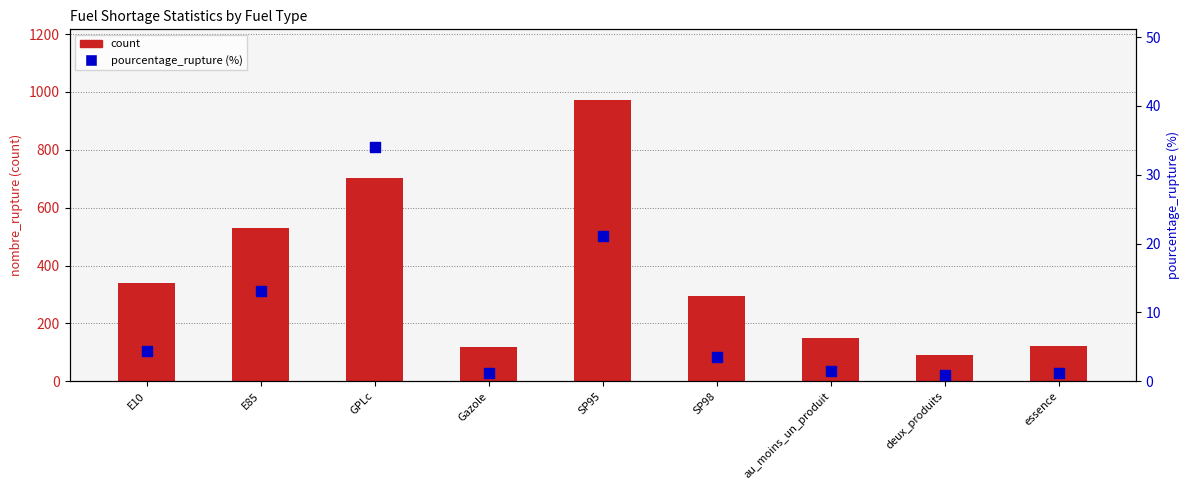

At how many categories does at least one series exceed 791?

1